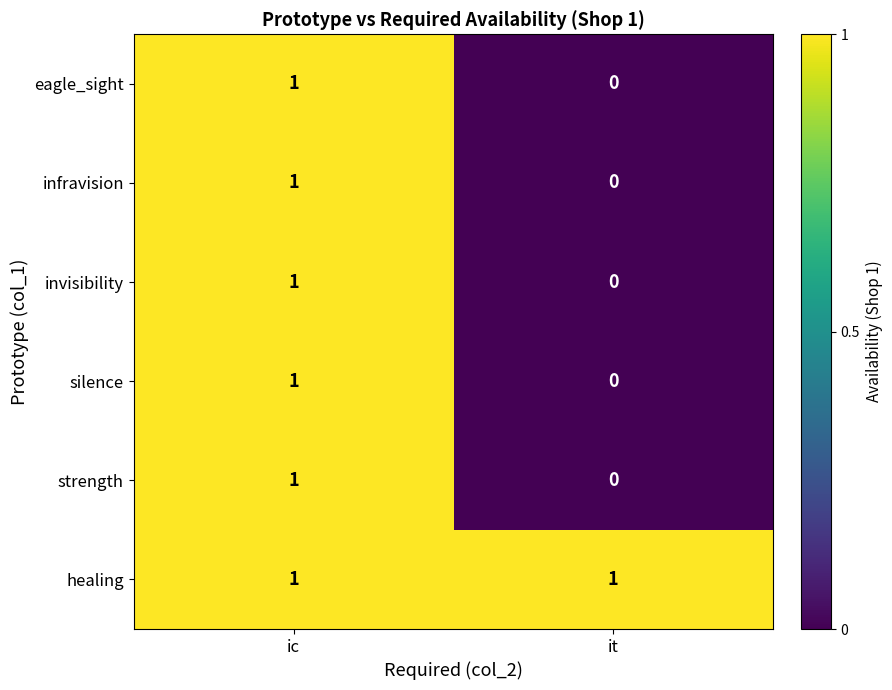

Is it true that strength equals 0 at it?

True